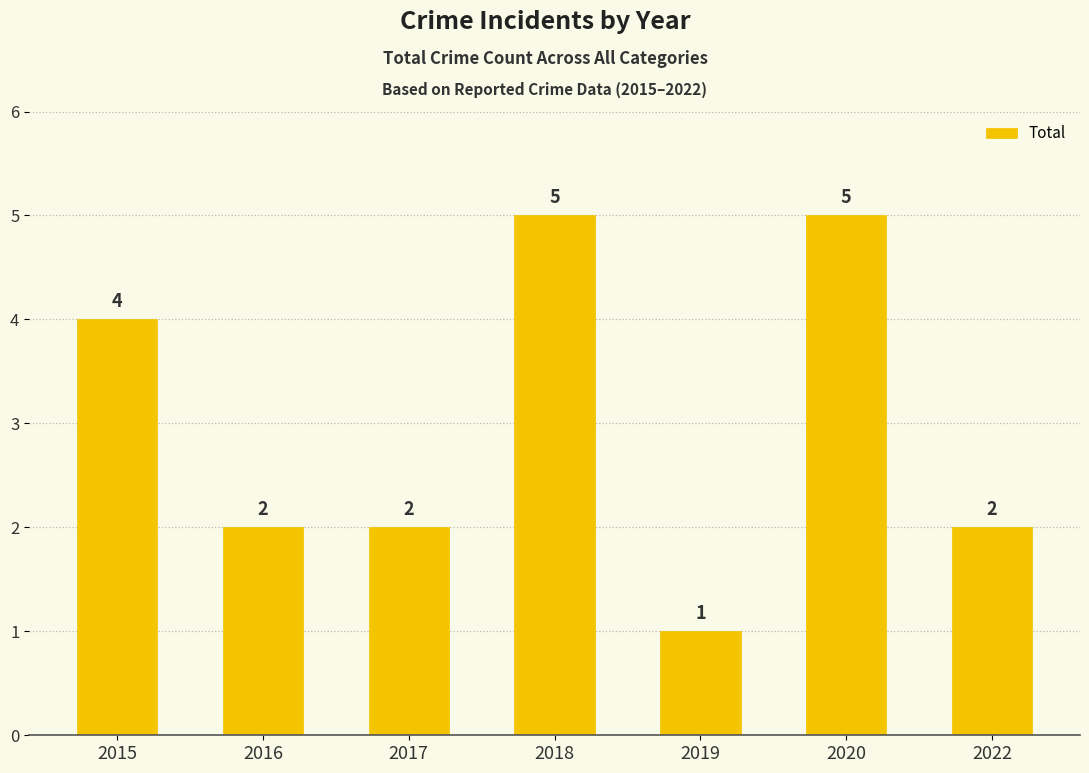

What is the maximum value shown in the chart?

5